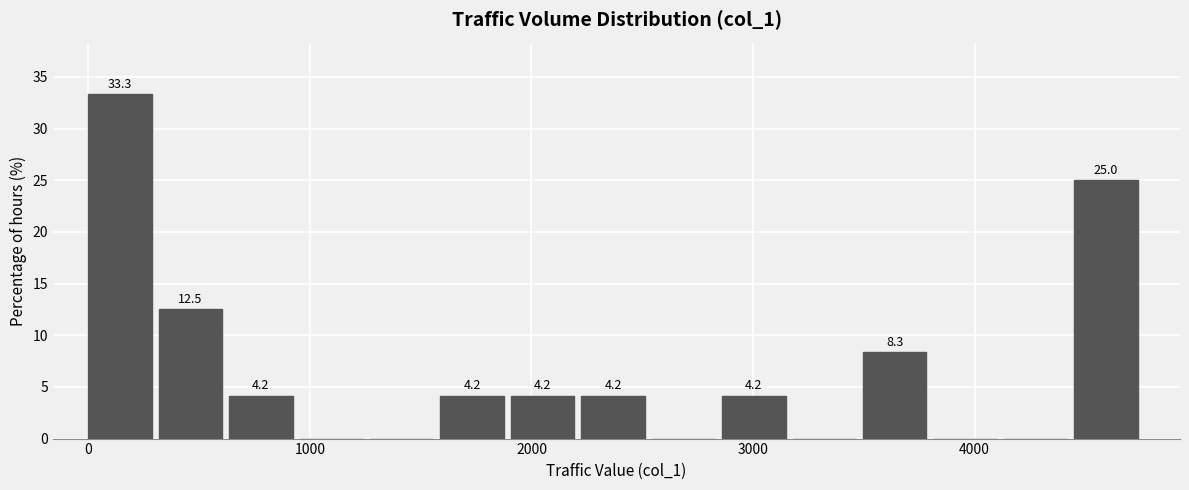

Around what value on the x-axis is the tallest bar? Give the approximate position of its centre, as read against the axis.

100